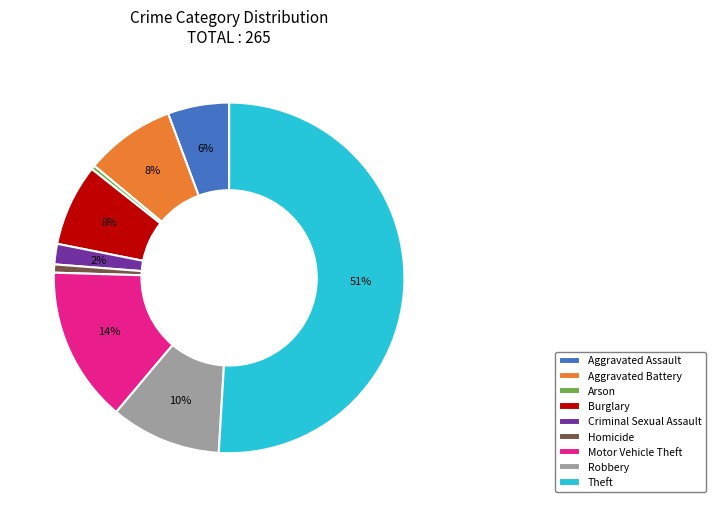

Count the number of slices in the pie.

9